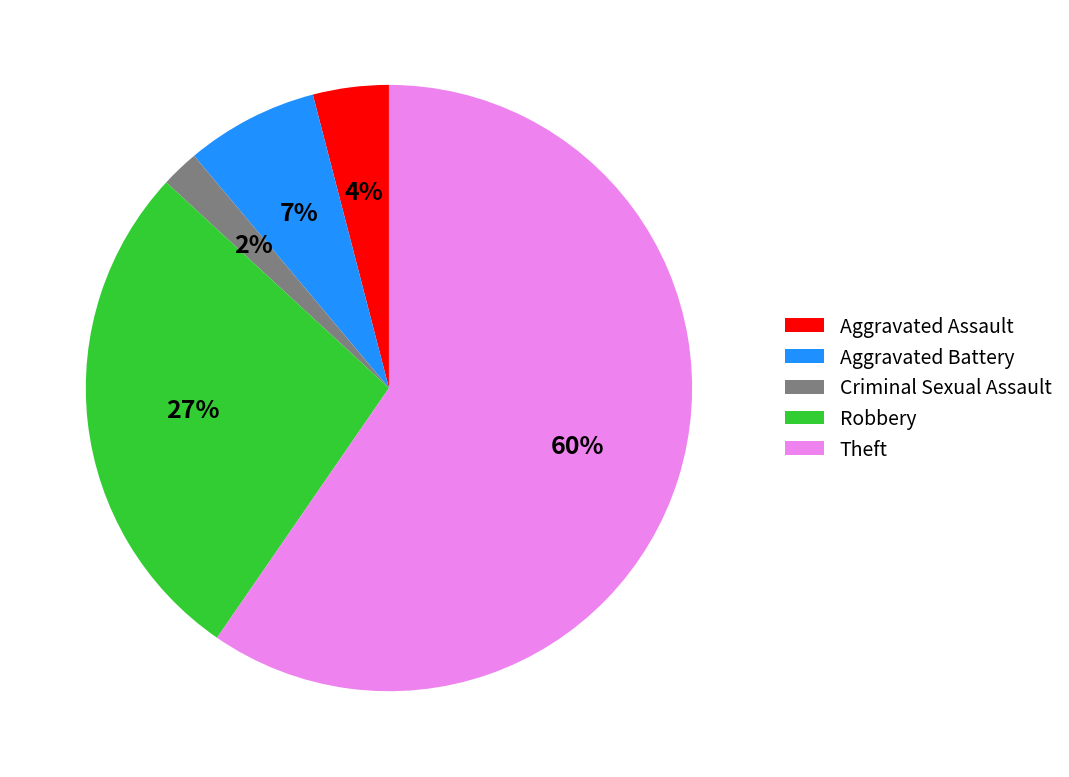

Between Criminal Sexual Assault and Robbery, which is larger?

Robbery